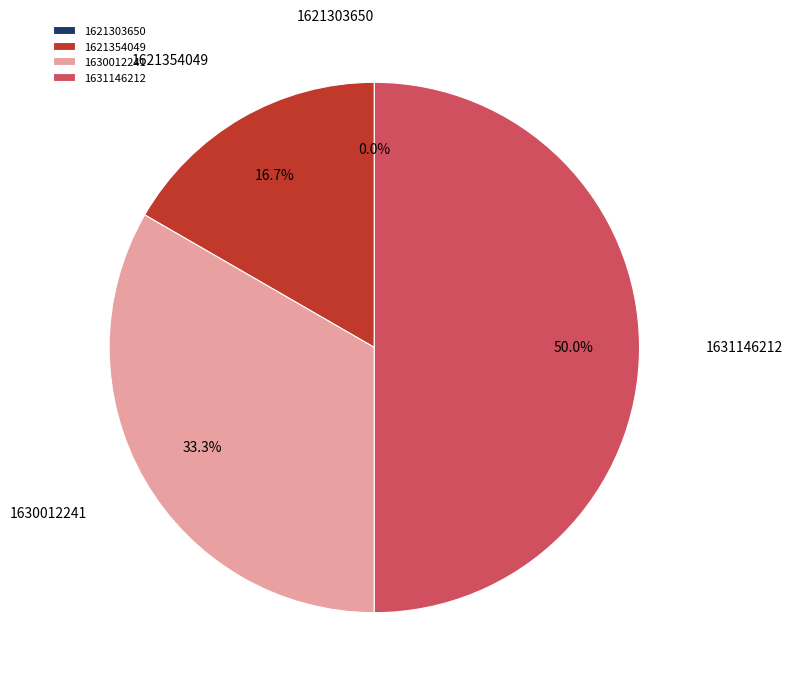

Approximately how many times larger is the value at 1621354049 compared to 1631146212?

0.3